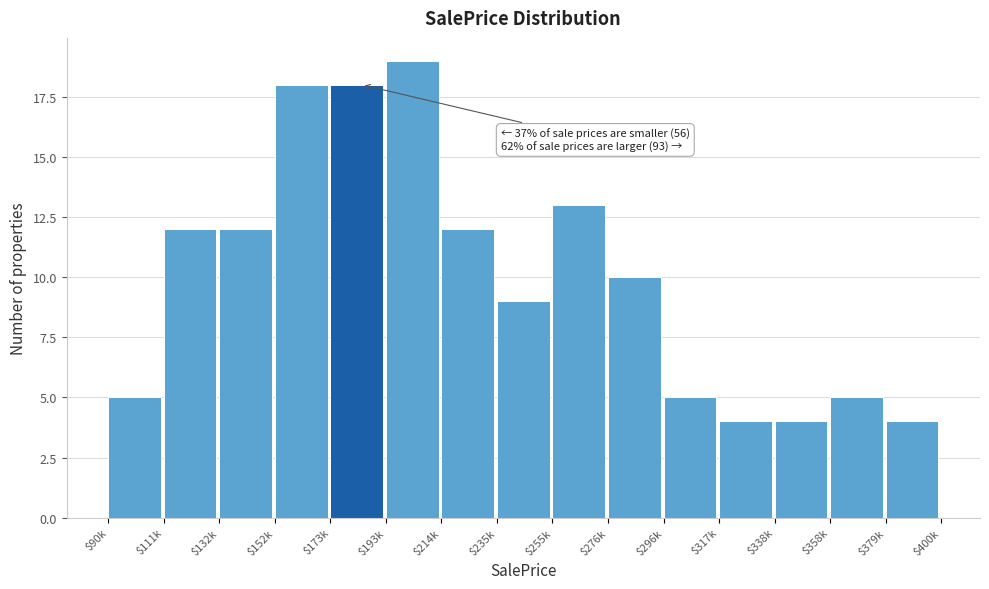

Reading right to left, extract all data points from this chart.

4	5	4	4	5	10	13	9	12	19	18	18	12	12	5